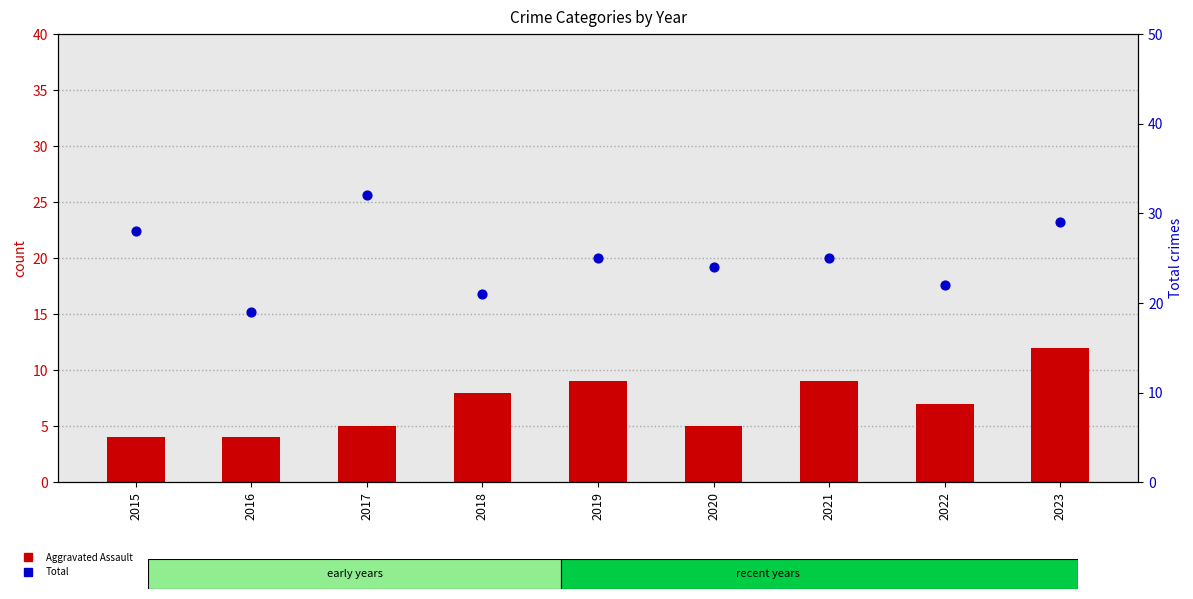

Which series has the largest total across all categories?

Total